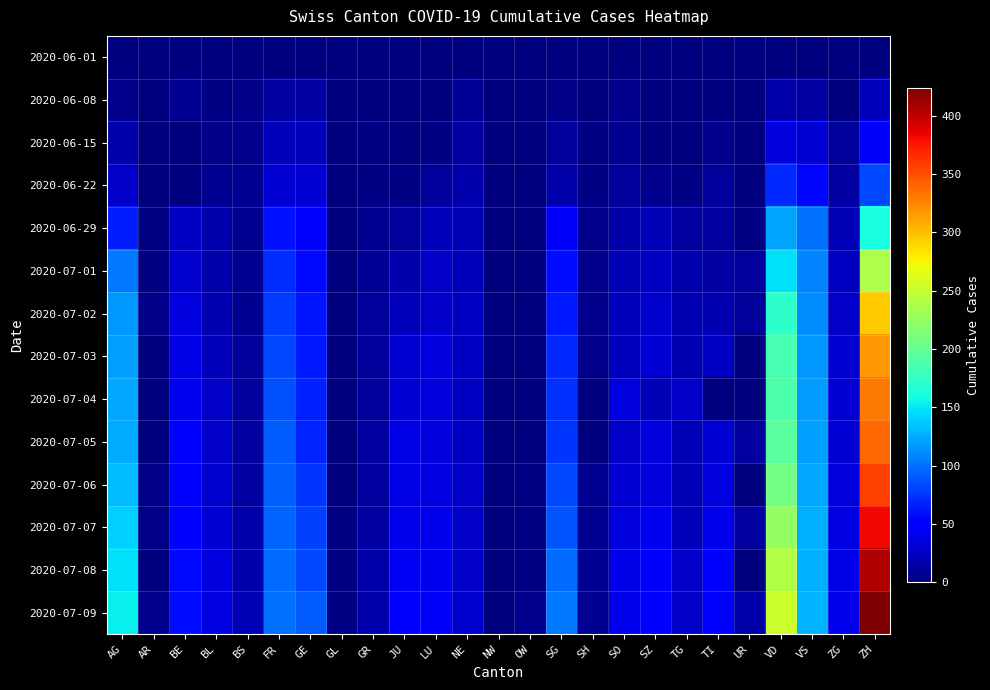

Reading left to right, what are all the values shown in this chart?

2020-06-01: AG=0	AR=0	BE=0	BL=1	BS=0	FR=0	GE=1	GL=0	GR=0	JU=0	LU=0	NE=0	NW=0	OW=0	SG=0	SH=0	SO=0	SZ=0	TG=0	TI=0	UR=0	VD=0	VS=1	ZG=0	ZH=0
2020-06-08: AG=5	AR=0	BE=8	BL=3	BS=4	FR=13	GE=14	GL=0	GR=1	JU=0	LU=1	NE=9	NW=0	OW=0	SG=4	SH=1	SO=6	SZ=0	TG=1	TI=1	UR=0	VD=16	VS=14	ZG=1	ZH=23
2020-06-15: AG=17	AR=0	BE=0	BL=4	BS=5	FR=22	GE=22	GL=0	GR=2	JU=1	LU=3	NE=12	NW=0	OW=0	SG=11	SH=3	SO=8	SZ=1	TG=1	TI=6	UR=0	VD=35	VS=32	ZG=11	ZH=45
2020-06-22: AG=28	AR=0	BE=0	BL=7	BS=7	FR=32	GE=32	GL=0	GR=3	JU=3	LU=10	NE=18	NW=0	OW=0	SG=16	SH=3	SO=11	SZ=6	TG=3	TI=11	UR=0	VD=71	VS=56	ZG=14	ZH=83
2020-06-29: AG=65	AR=2	BE=25	BL=17	BS=7	FR=61	GE=52	GL=1	GR=8	JU=11	LU=23	NE=21	NW=0	OW=1	SG=46	SH=5	SO=16	SZ=21	TG=12	TI=13	UR=2	VD=121	VS=101	ZG=21	ZH=162
2020-07-01: AG=103	AR=3	BE=29	BL=18	BS=7	FR=72	GE=57	GL=1	GR=9	JU=17	LU=28	NE=23	NW=0	OW=1	SG=58	SH=5	SO=21	SZ=25	TG=18	TI=14	UR=10	VD=147	VS=108	ZG=25	ZH=238
2020-07-02: AG=116	AR=4	BE=35	BL=19	BS=8	FR=79	GE=62	GL=1	GR=10	JU=22	LU=28	NE=25	NW=0	OW=1	SG=64	SH=5	SO=23	SZ=29	TG=19	TI=19	UR=11	VD=172	VS=112	ZG=27	ZH=294
2020-07-03: AG=120	AR=0	BE=39	BL=23	BS=10	FR=84	GE=64	GL=1	GR=11	JU=30	LU=35	NE=26	NW=0	OW=1	SG=70	SH=5	SO=24	SZ=32	TG=19	TI=26	UR=0	VD=185	VS=116	ZG=31	ZH=317
2020-07-04: AG=123	AR=0	BE=43	BL=27	BS=11	FR=87	GE=67	GL=0	GR=11	JU=33	LU=36	NE=26	NW=0	OW=1	SG=73	SH=0	SO=35	SZ=20	TG=27	TI=0	UR=0	VD=188	VS=118	ZG=33	ZH=330
2020-07-05: AG=125	AR=0	BE=49	BL=27	BS=12	FR=92	GE=69	GL=0	GR=12	JU=39	LU=36	NE=26	NW=0	OW=1	SG=76	SH=0	SO=28	SZ=35	TG=21	TI=31	UR=12	VD=195	VS=120	ZG=33	ZH=338
2020-07-06: AG=132	AR=4	BE=52	BL=29	BS=12	FR=94	GE=76	GL=1	GR=13	JU=39	LU=37	NE=27	NW=0	OW=2	SG=83	SH=7	SO=32	SZ=35	TG=21	TI=36	UR=0	VD=208	VS=123	ZG=36	ZH=357
2020-07-07: AG=140	AR=4	BE=53	BL=32	BS=15	FR=96	GE=80	GL=2	GR=14	JU=41	LU=40	NE=27	NW=0	OW=2	SG=89	SH=8	SO=35	SZ=42	TG=23	TI=40	UR=14	VD=224	VS=126	ZG=38	ZH=382
2020-07-08: AG=147	AR=0	BE=57	BL=35	BS=18	FR=99	GE=84	GL=2	GR=16	JU=44	LU=42	NE=27	NW=1	OW=2	SG=98	SH=8	SO=39	SZ=46	TG=27	TI=48	UR=0	VD=240	VS=126	ZG=39	ZH=405
2020-07-09: AG=153	AR=5	BE=59	BL=38	BS=21	FR=100	GE=92	GL=3	GR=18	JU=47	LU=46	NE=29	NW=1	OW=5	SG=104	SH=8	SO=41	SZ=49	TG=27	TI=50	UR=16	VD=252	VS=128	ZG=41	ZH=424